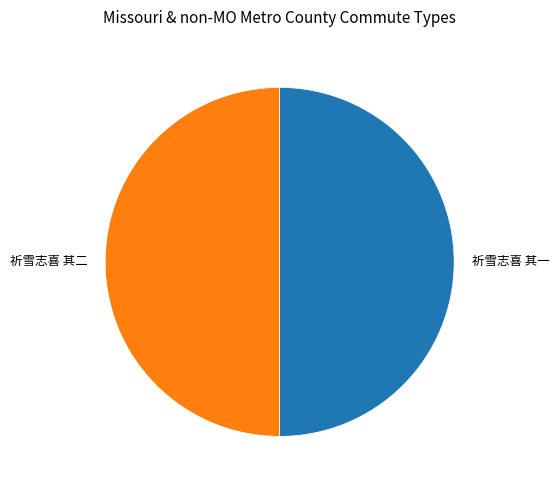

Count the number of slices in the pie.

2